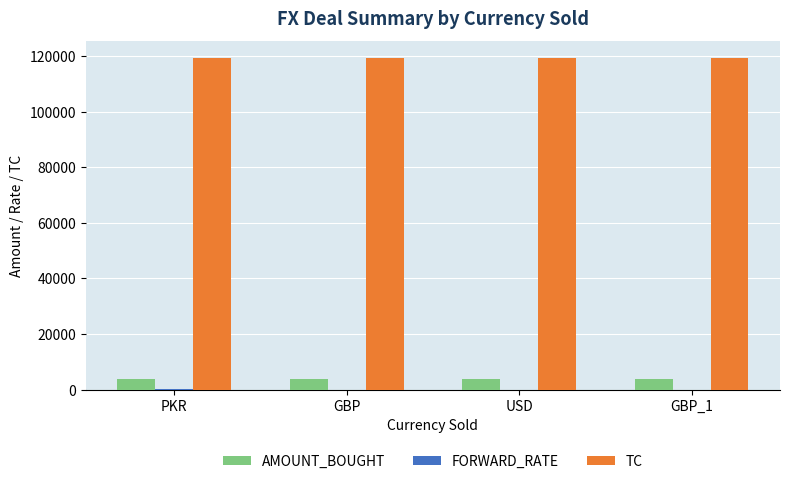

Which series has the largest total across all categories?

TC